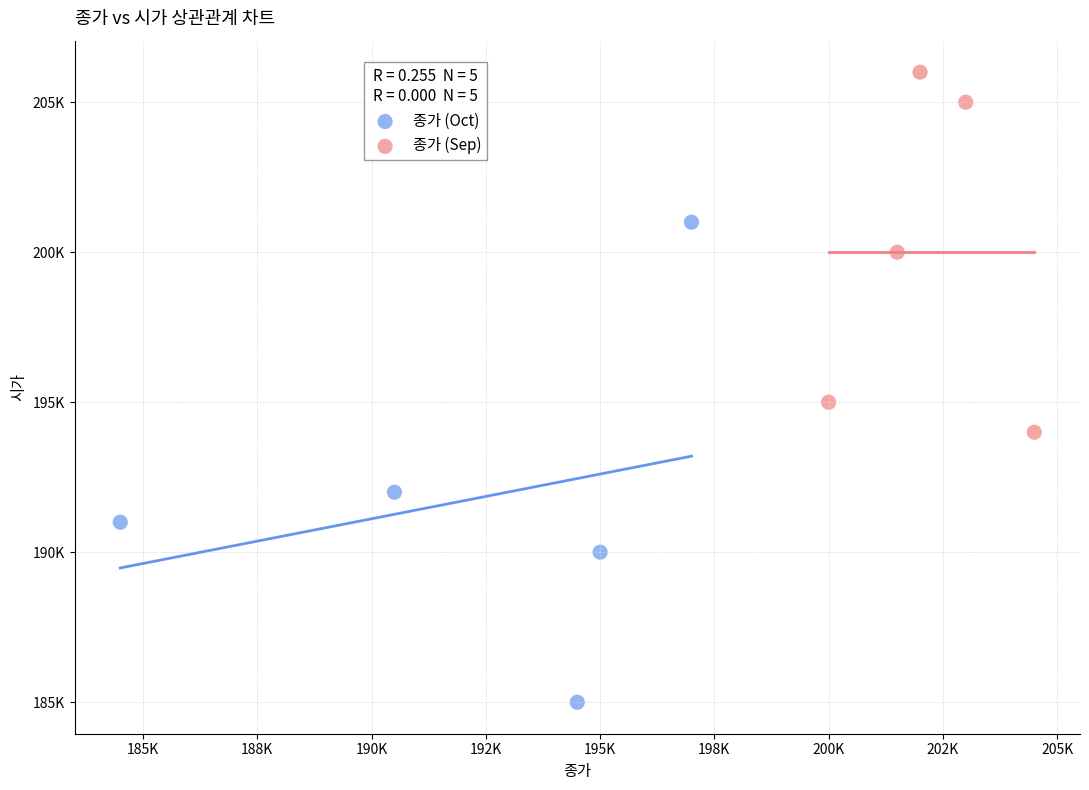

What are all the series names shown in the legend?

종가 (Oct), 종가 (Sep)